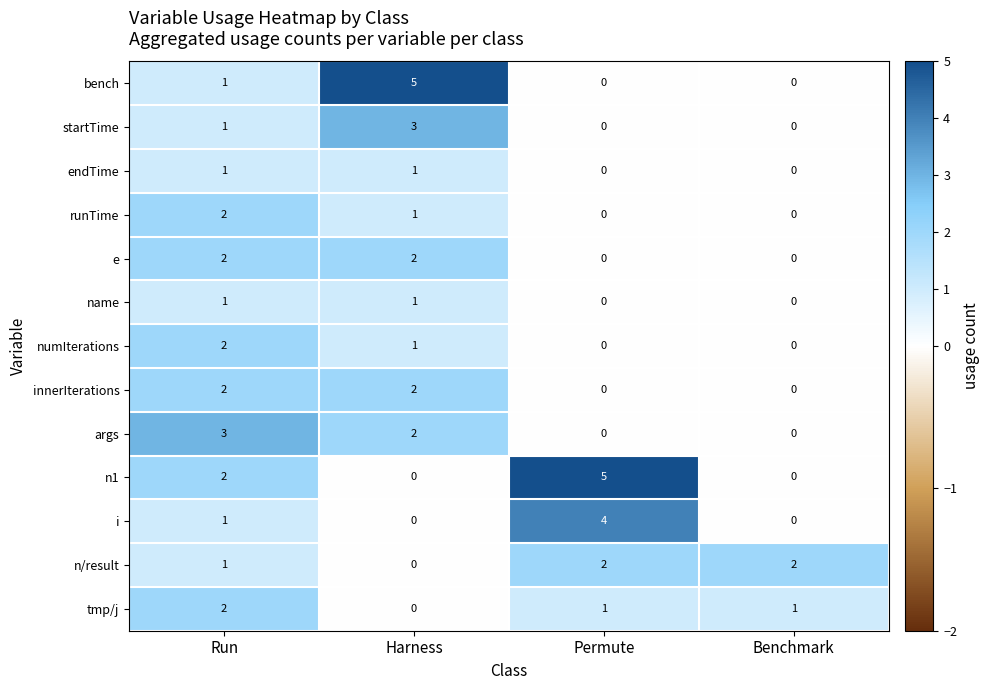

What is the difference between the highest and lowest values at Run?

2